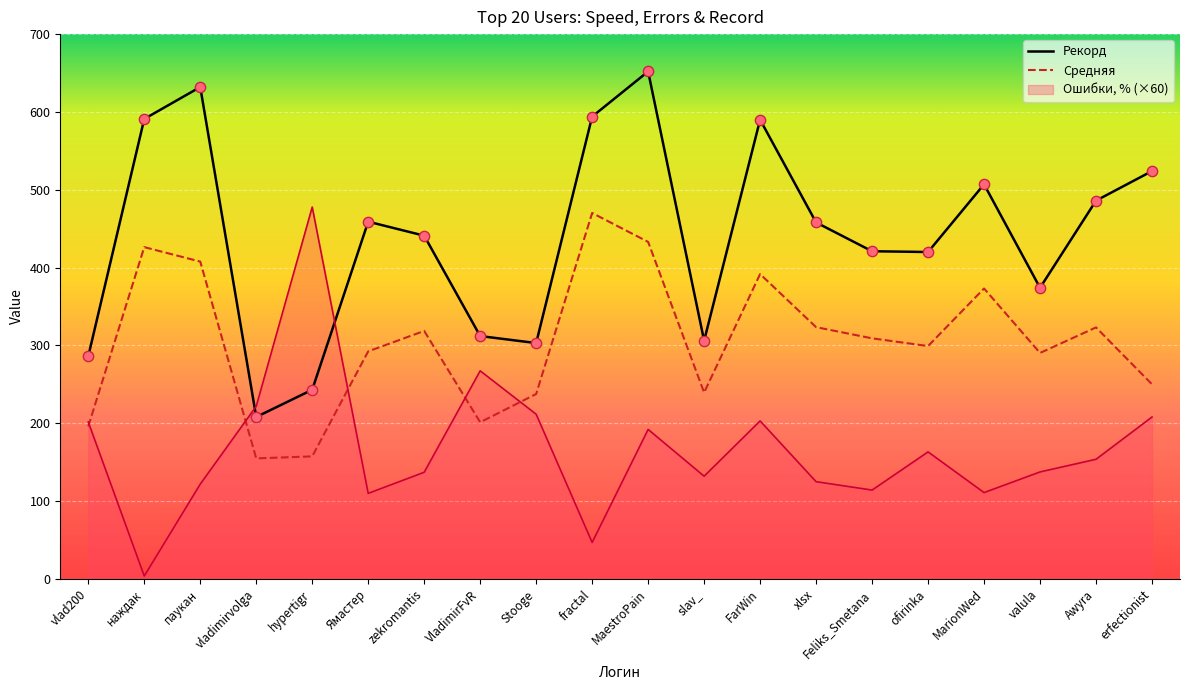

Which series has the widest spread of Y values?

Ошибки, %